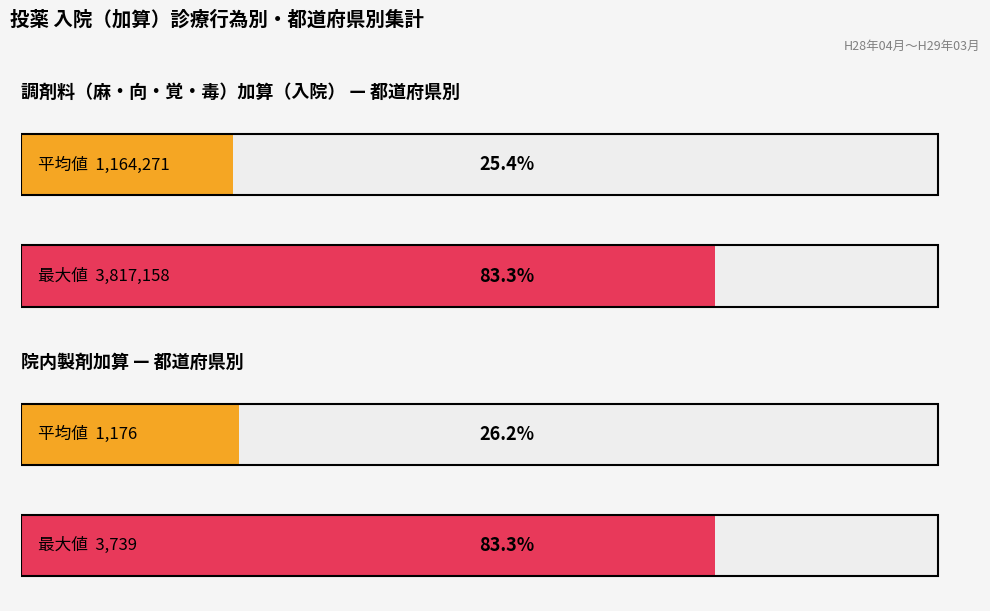

Which series has the largest range (max minus min)?

調剤料（麻・向・覚・毒）加算（入院）